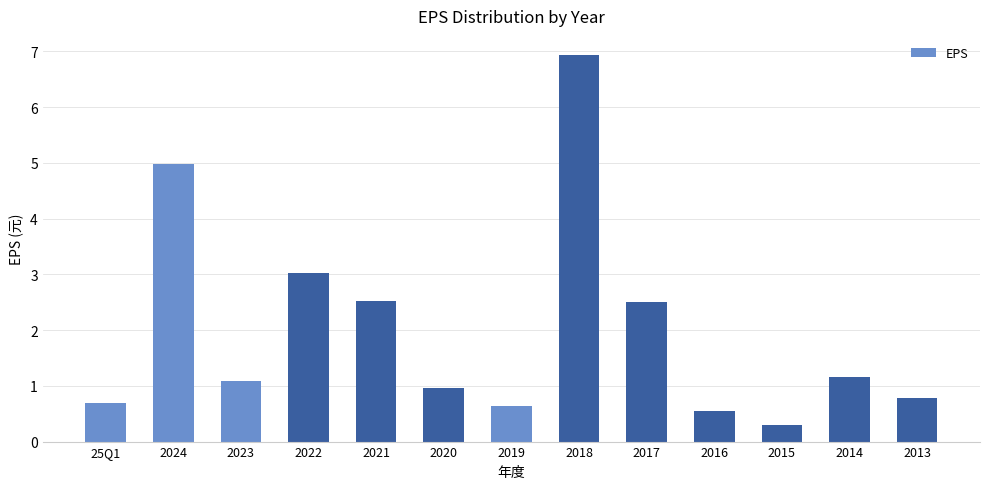

How many values exceed 1?

7